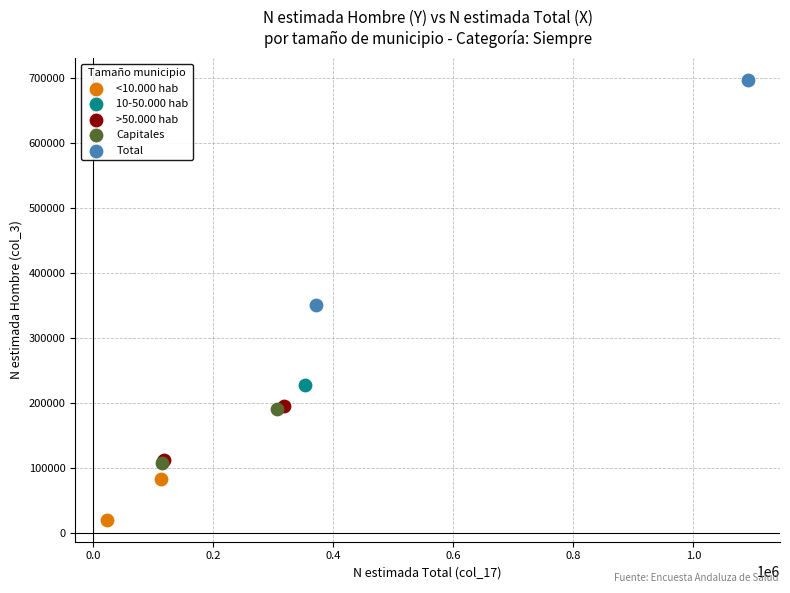

Which series has the widest spread of Y values?

Total